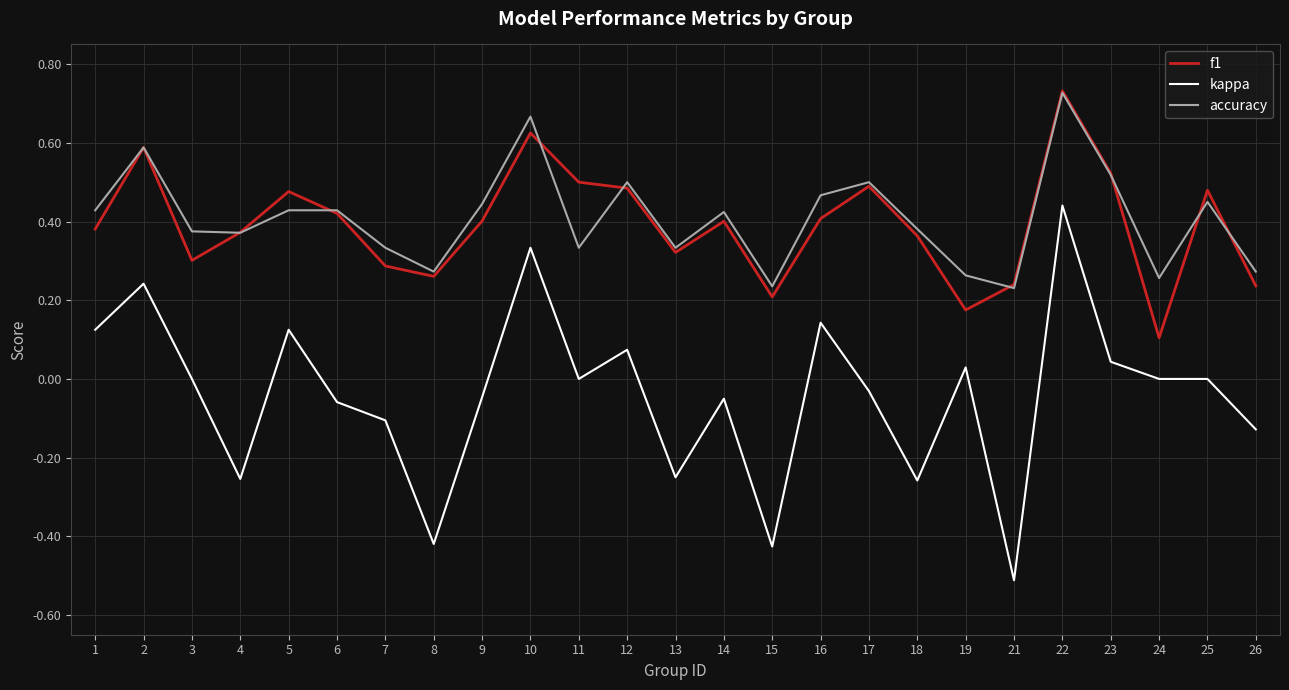

True or false: kappa has a value of -0.0 at 7.

False